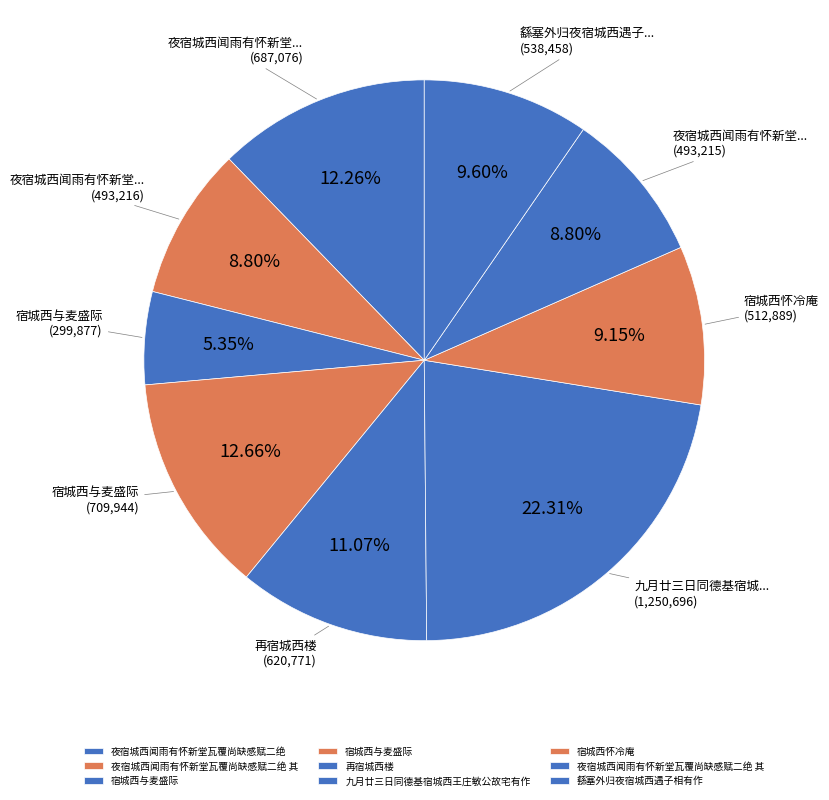

Is there a majority slice in this chart?

No